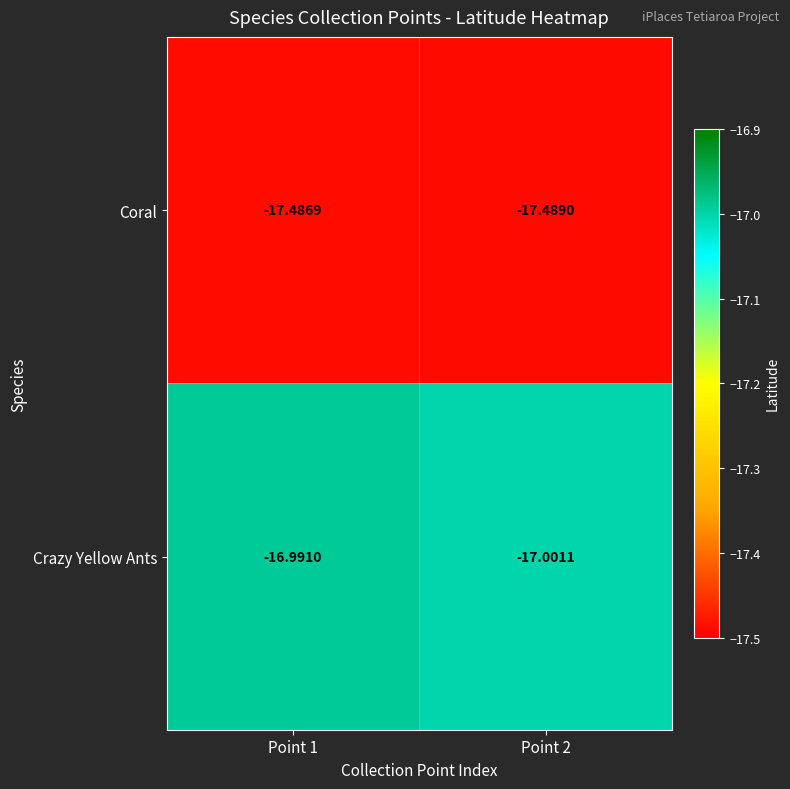

How many categories are shown in the chart?

2